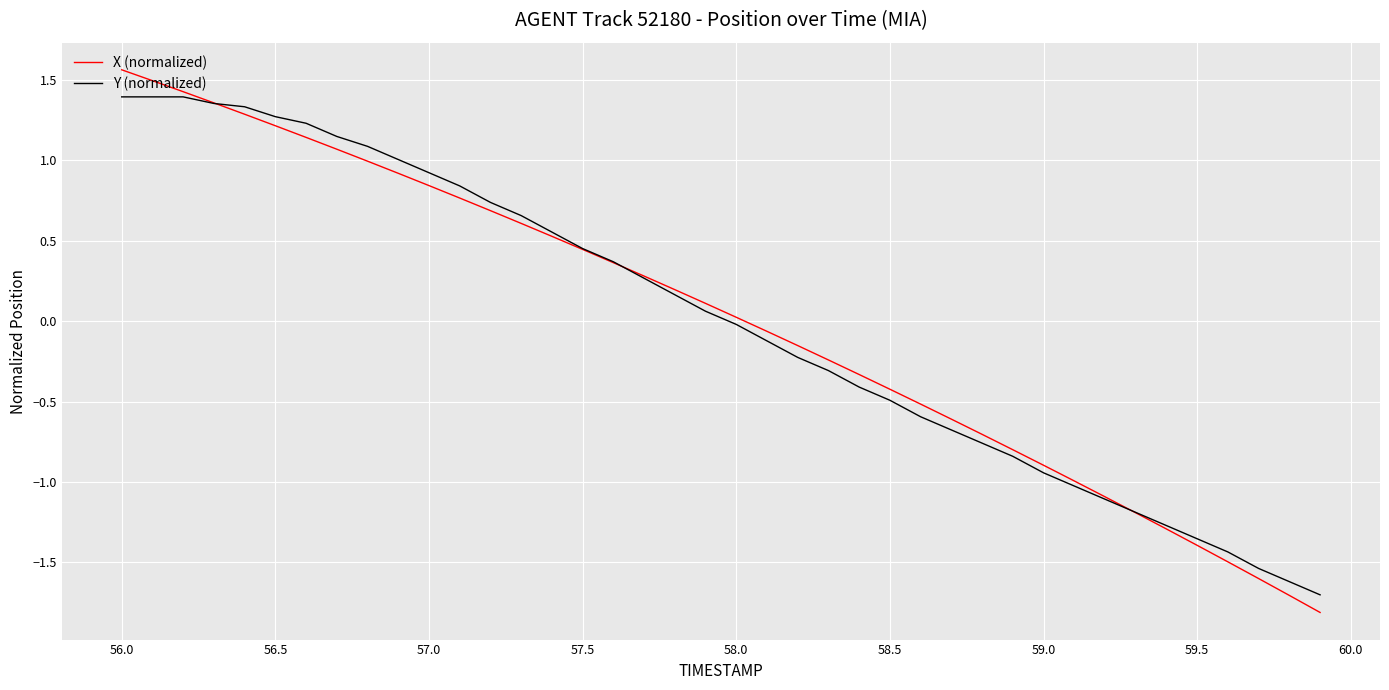

Which series ends up on top after the final intersection of Y (normalized) and X (normalized)?

Y (normalized)